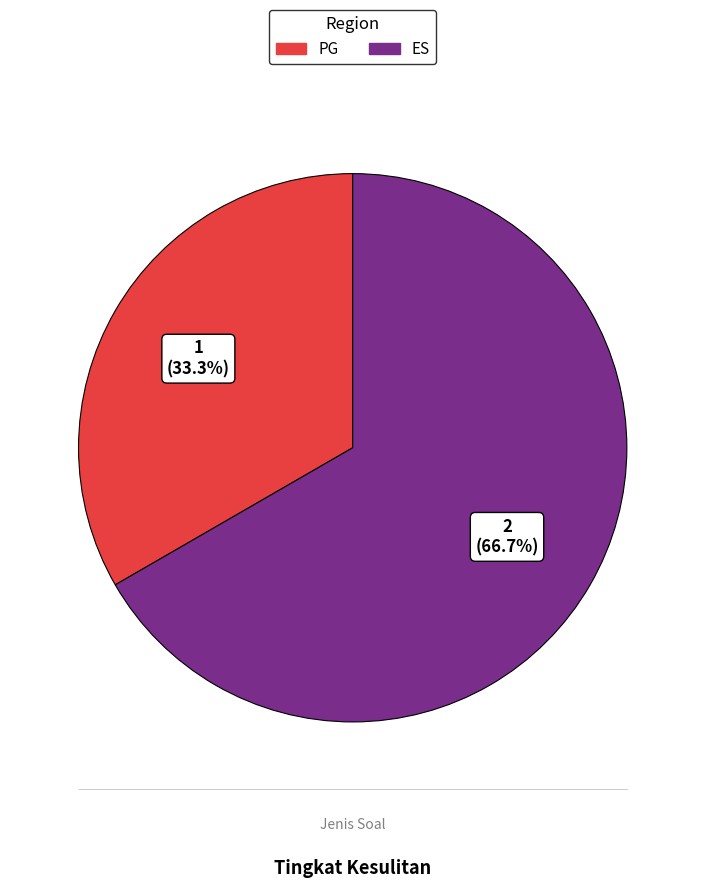

Which category has the biggest portion of the pie?

ES